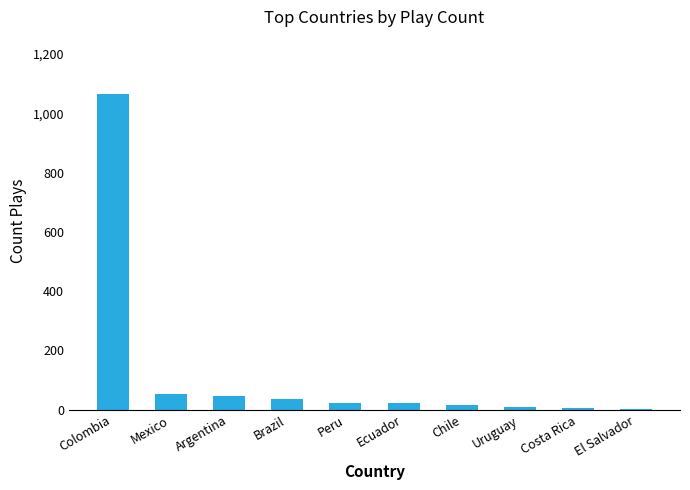

What is the greatest value displayed?

1064